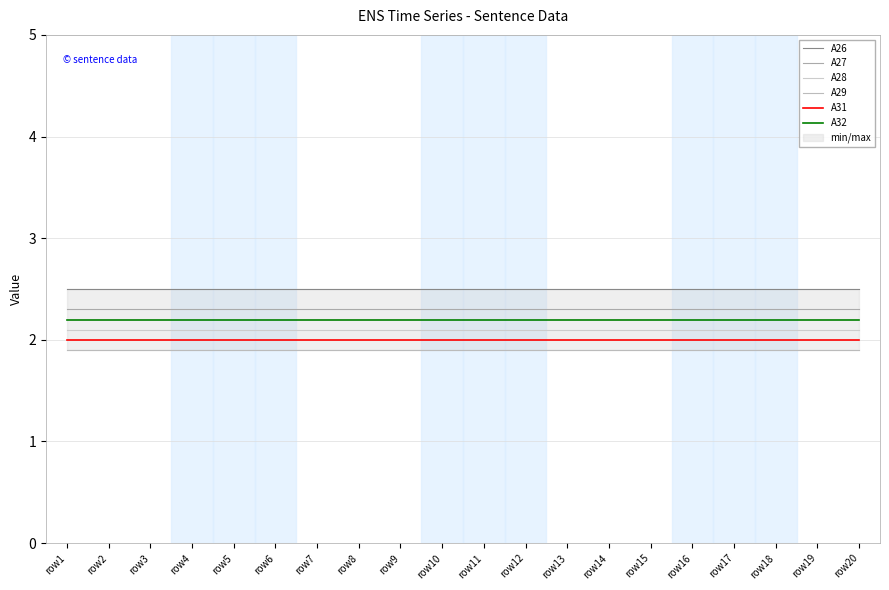

Read the A26 value at row7.

2.5